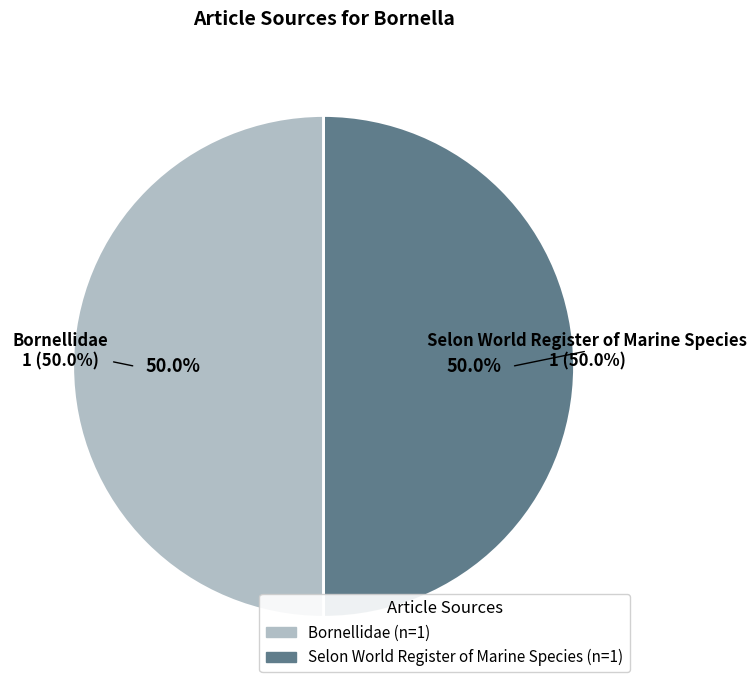

Is there a majority slice in this chart?

Yes